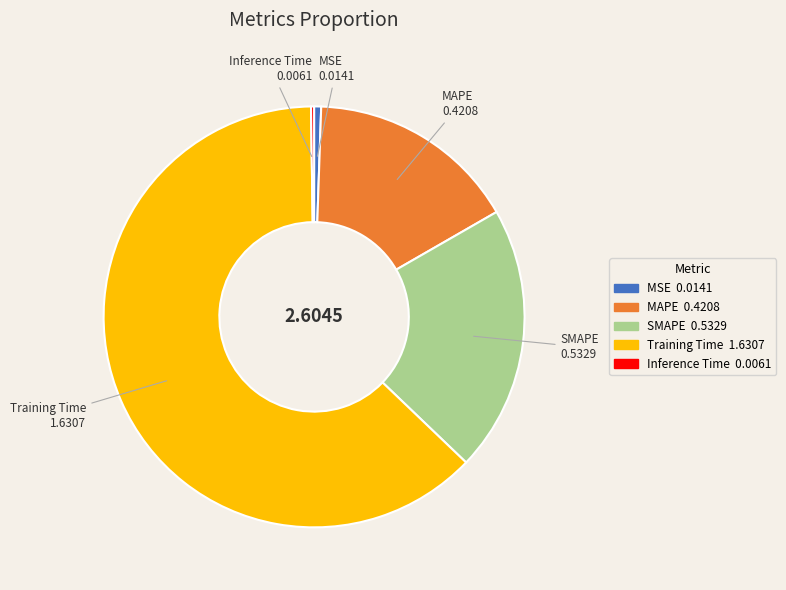

What is the majority slice?

Training Time